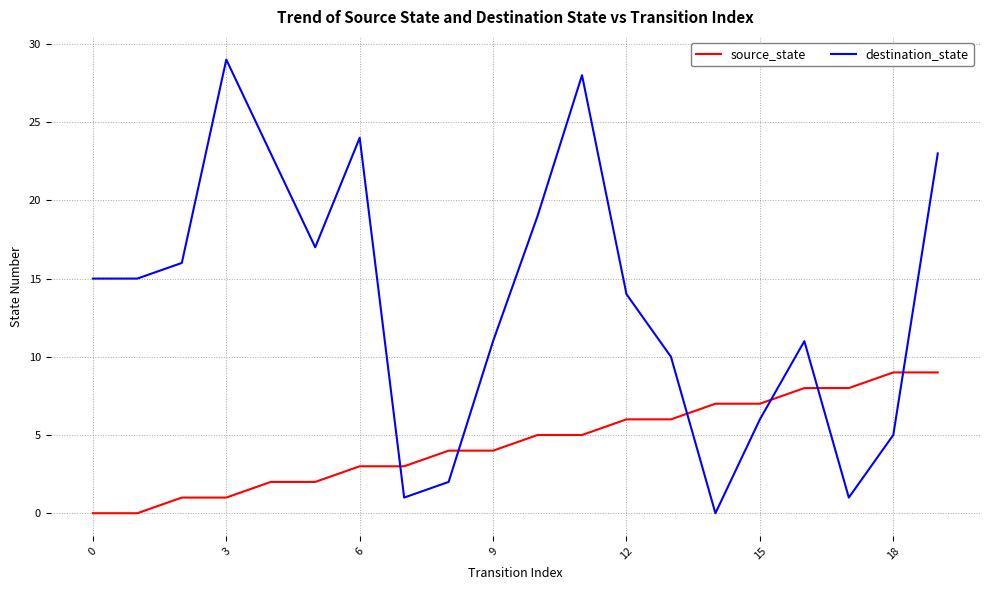

What is the difference between the maximum and minimum values in the destination_state series?

29